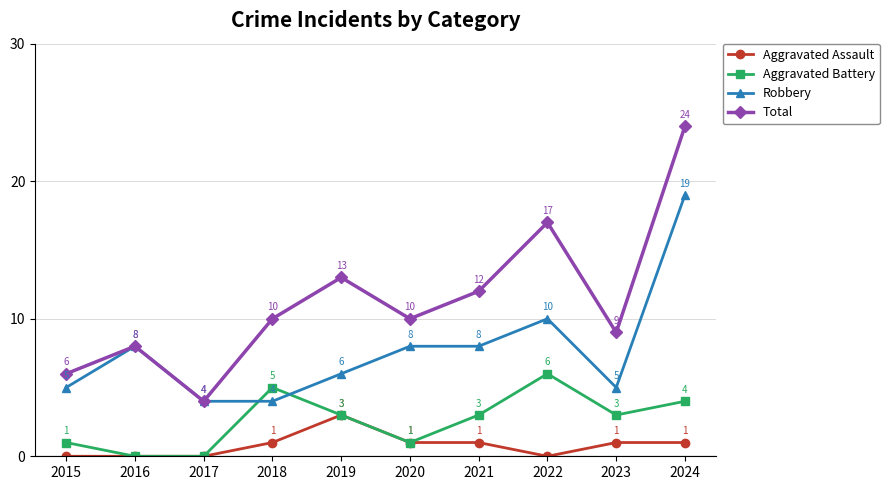

What is the sum of the Robbery values at 2017 and 2019?

10